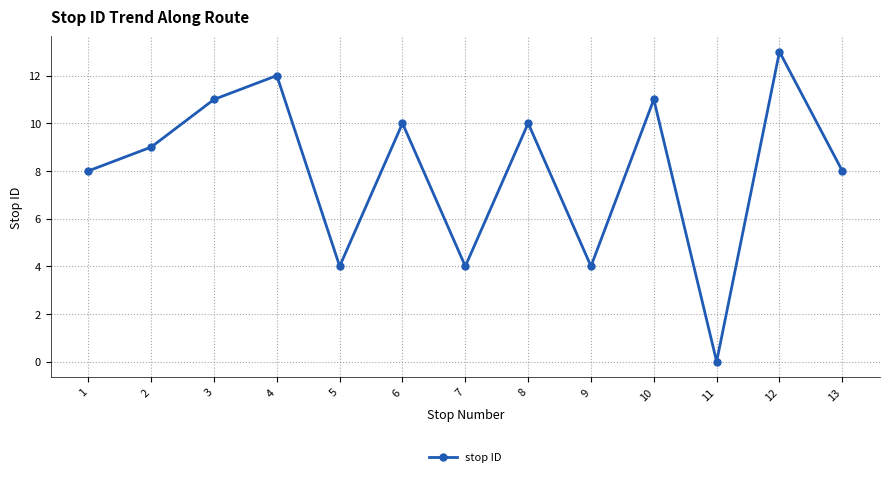

What is the value of the 9th point from the left?

4